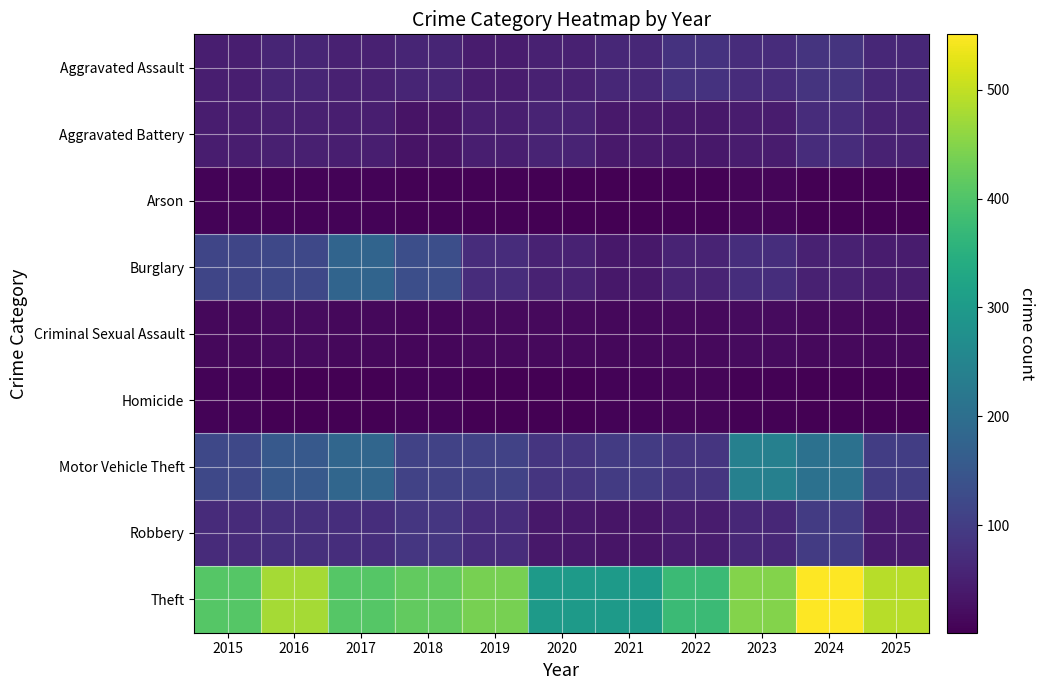

Count the number of data series in this chart.

9